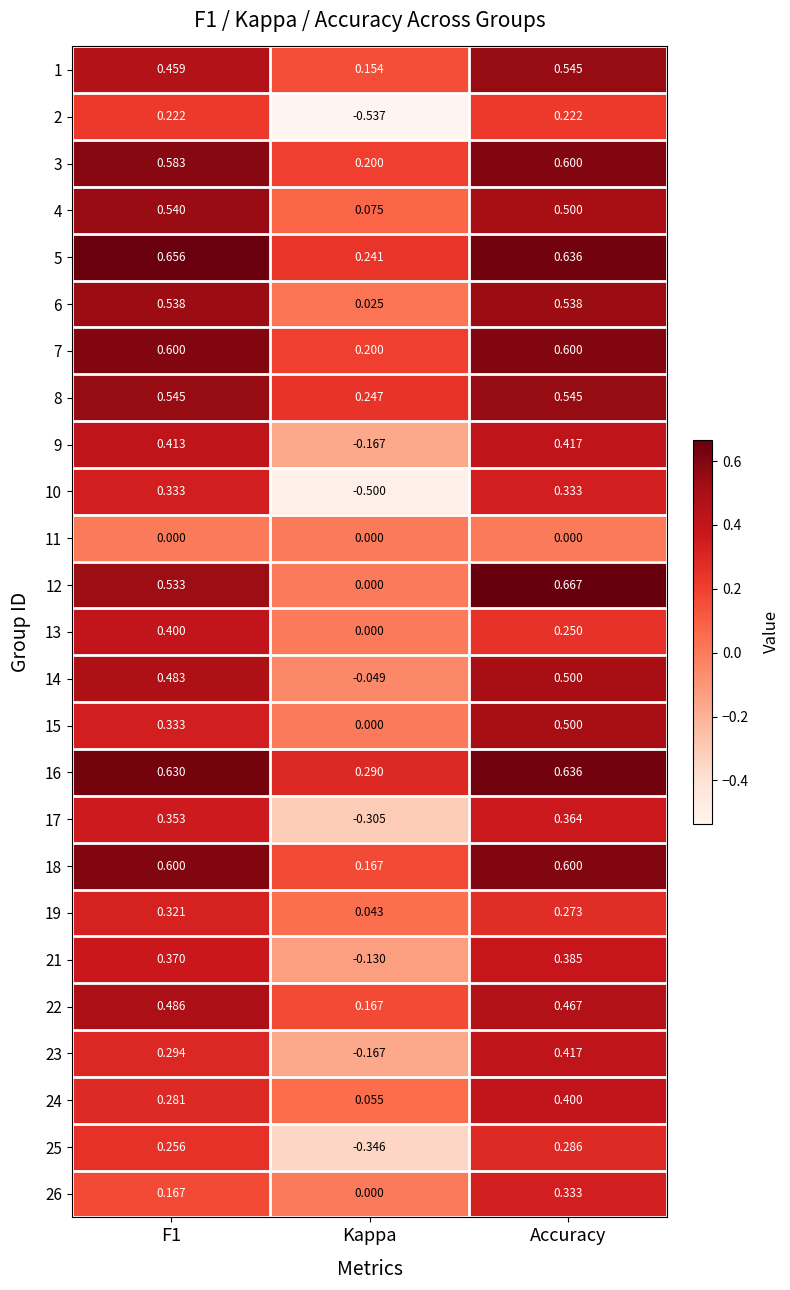

Where is 4 nearest to the value 0?

Kappa